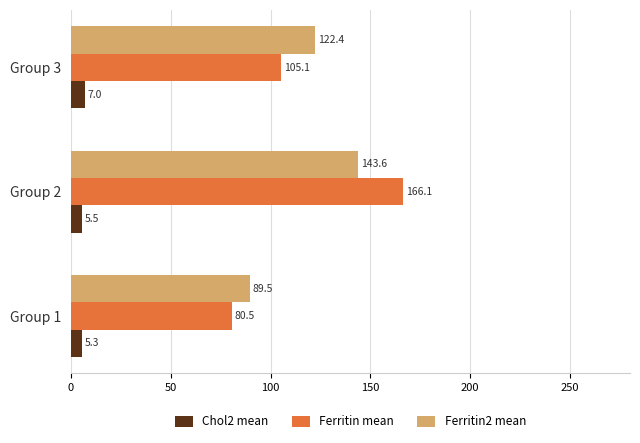

What is the sum of all Ferritin2 mean values?

355.4